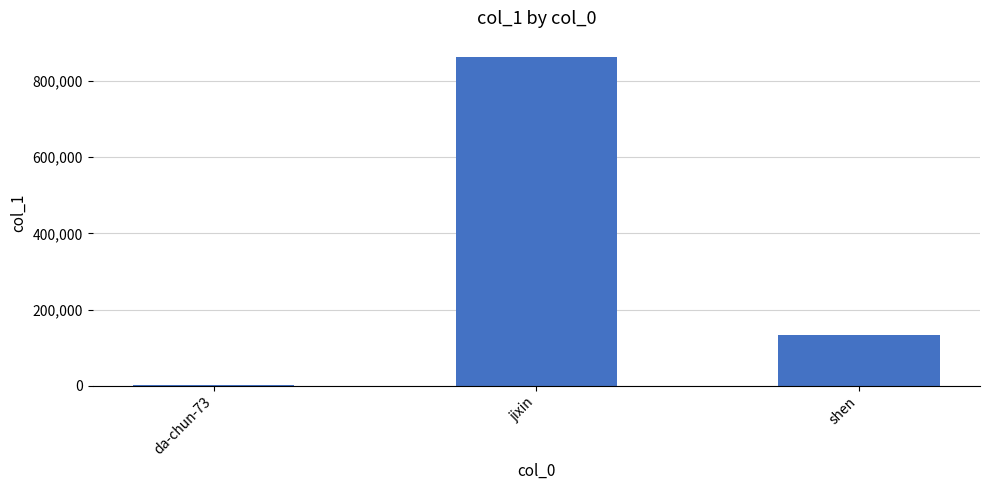

At which label is the value closest to 431665?

shen